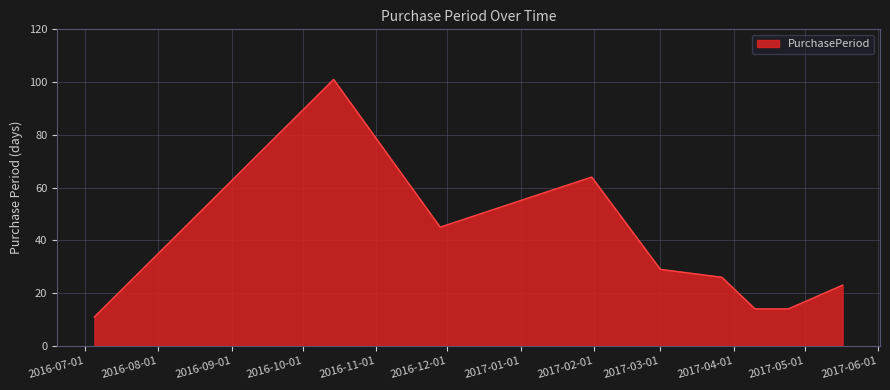

What is the maximum value shown in the chart?

101